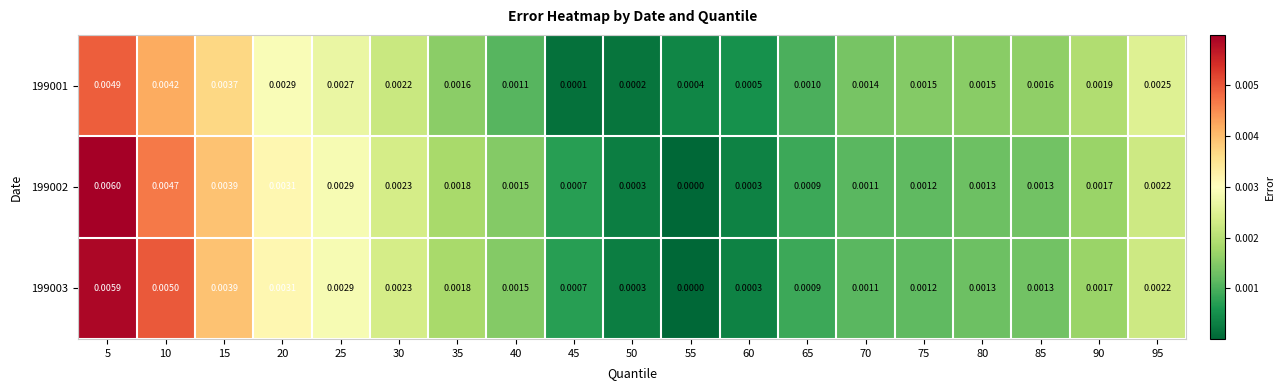

Is the value of 199001 at 75 greater than the value of 199003 at 90?

No